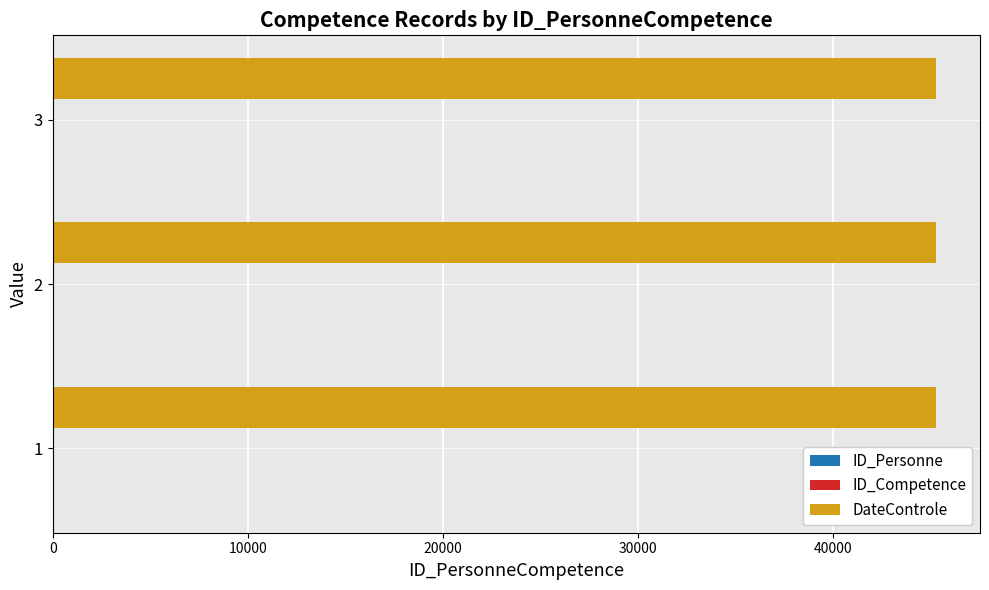

Which series has the largest total across all categories?

DateControle